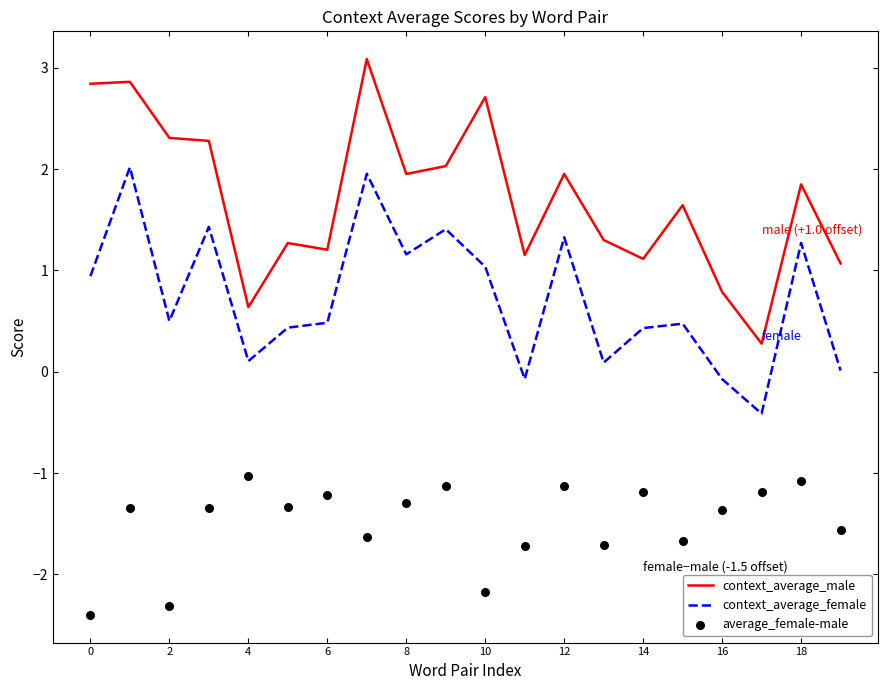

Which series contains the highest Y value?

context_average_male